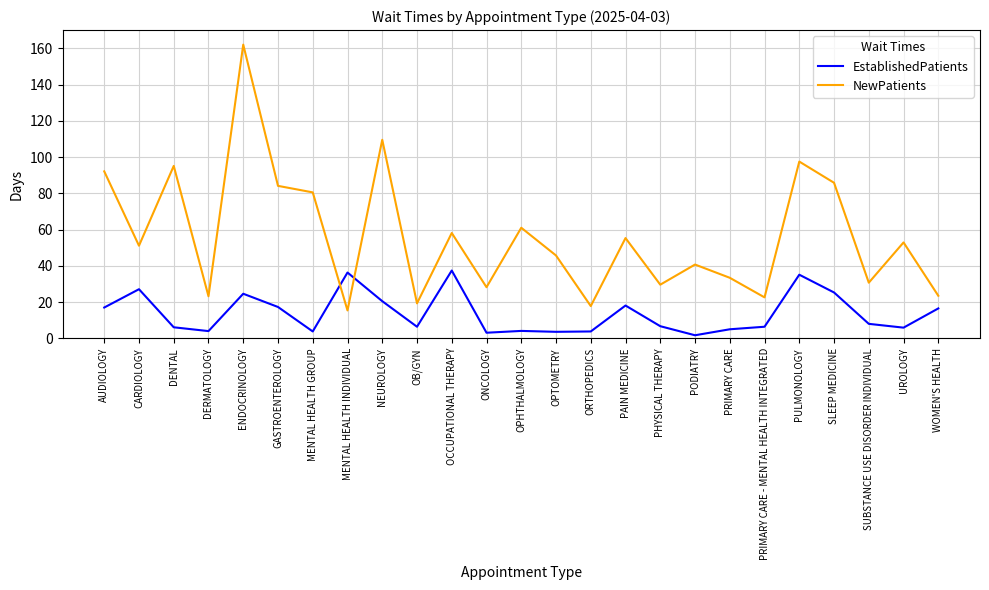

At which category is the sum across all series the highest?

ENDOCRINOLOGY